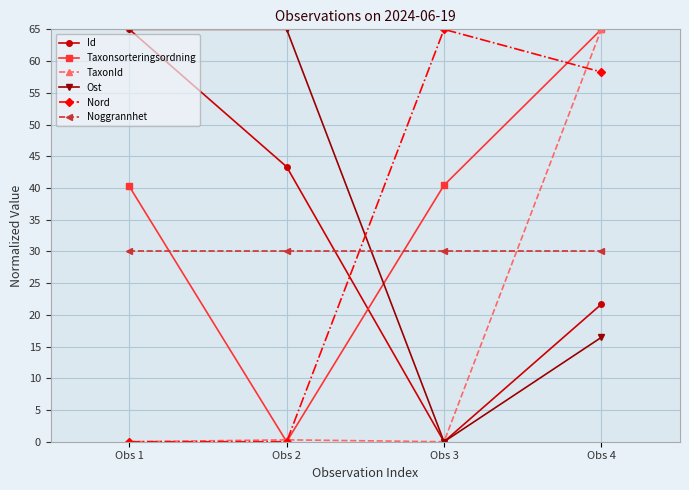

True or false: Nord and Taxonsorteringsordning cross at least once.

True